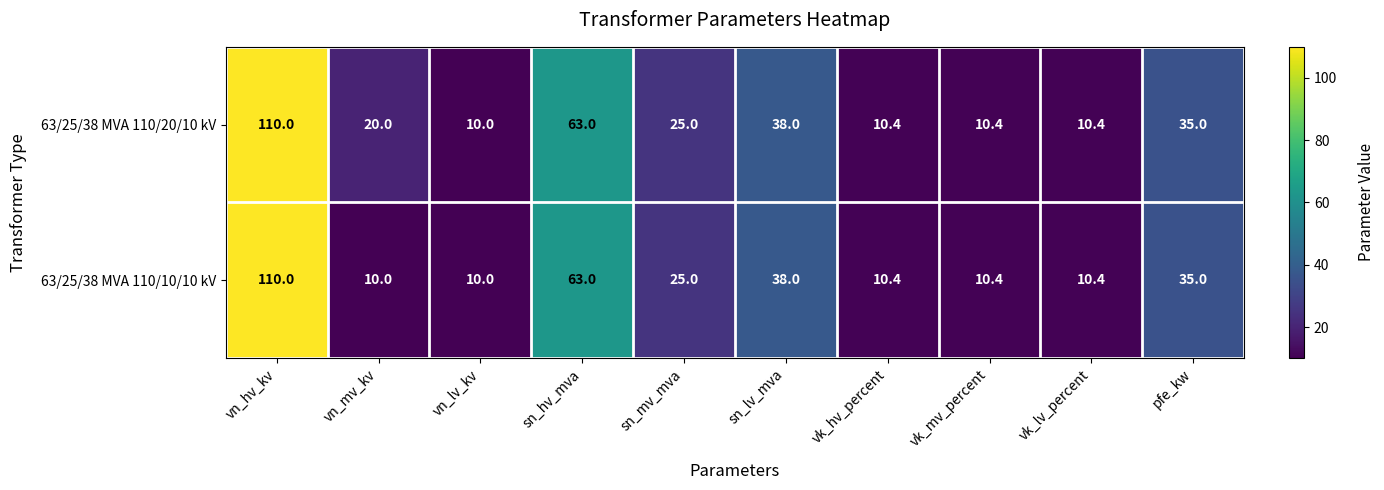

What is the greatest value displayed?

110.0